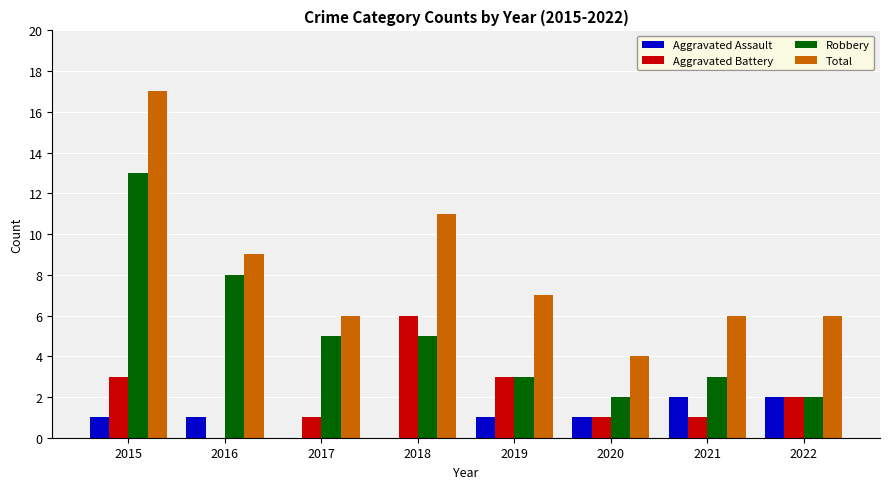

Which category has the highest value across all series?

2015